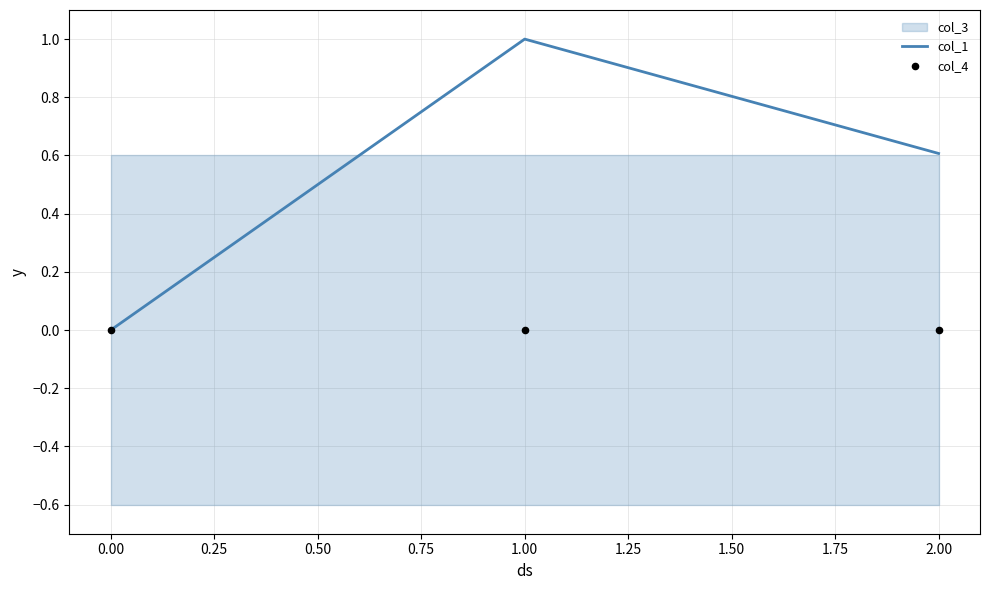

Which series reaches the maximum Y coordinate?

col_1